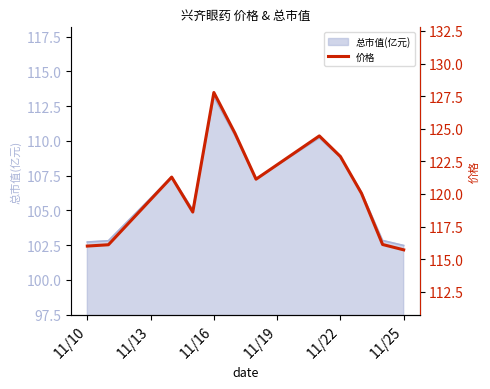

At which label does 总市值(亿元) reach its peak?

11/16